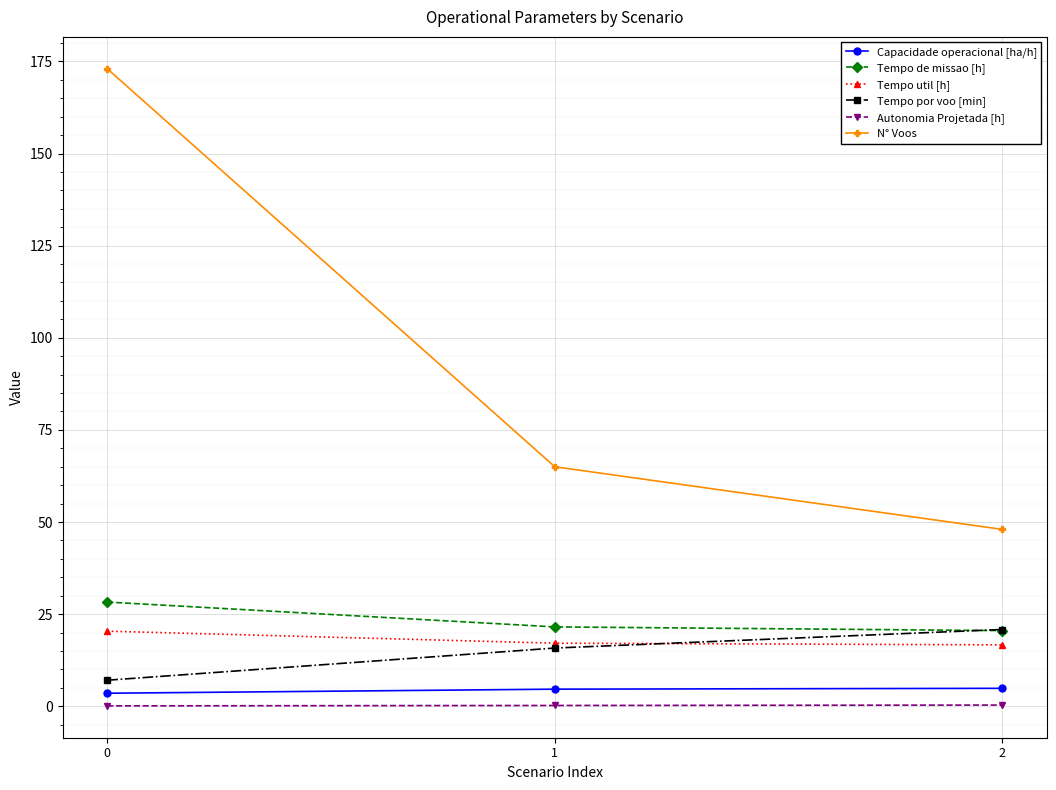

What is the greatest value displayed?

173.0